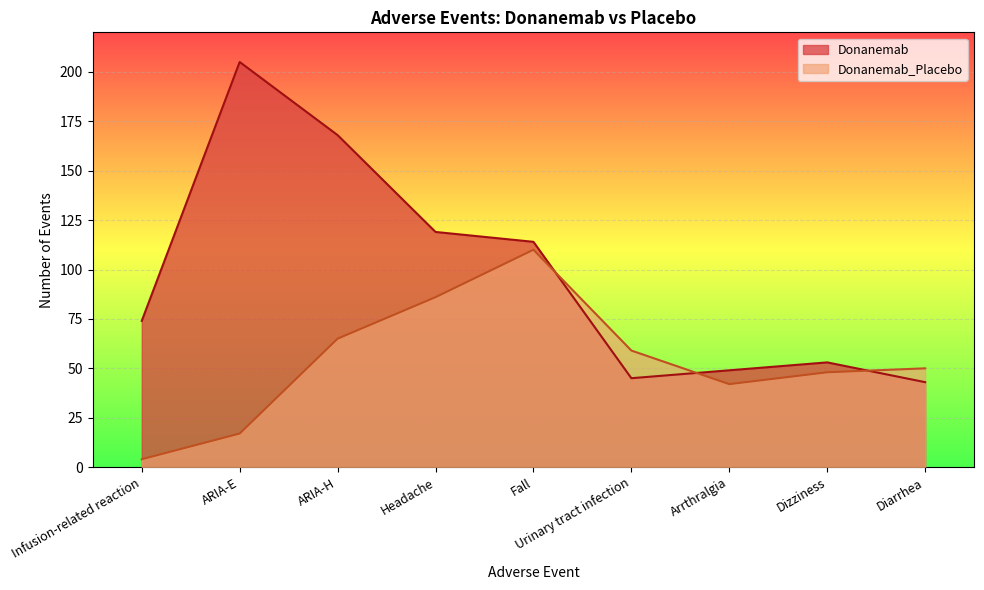

What is the value of the Donanemab point at the 8th from the left?

53